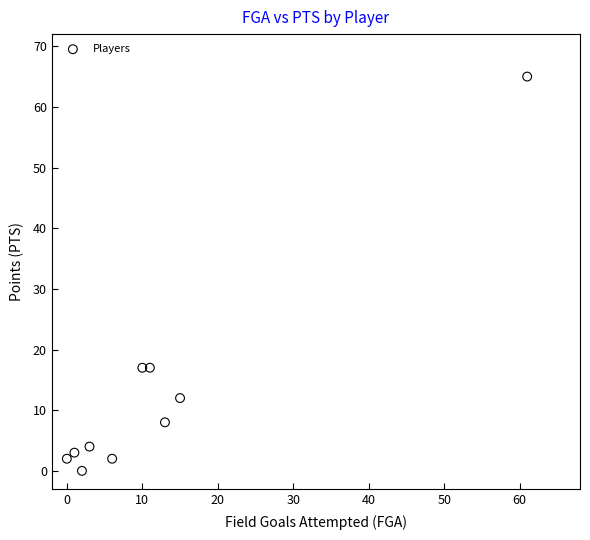

What is the average X value?

12